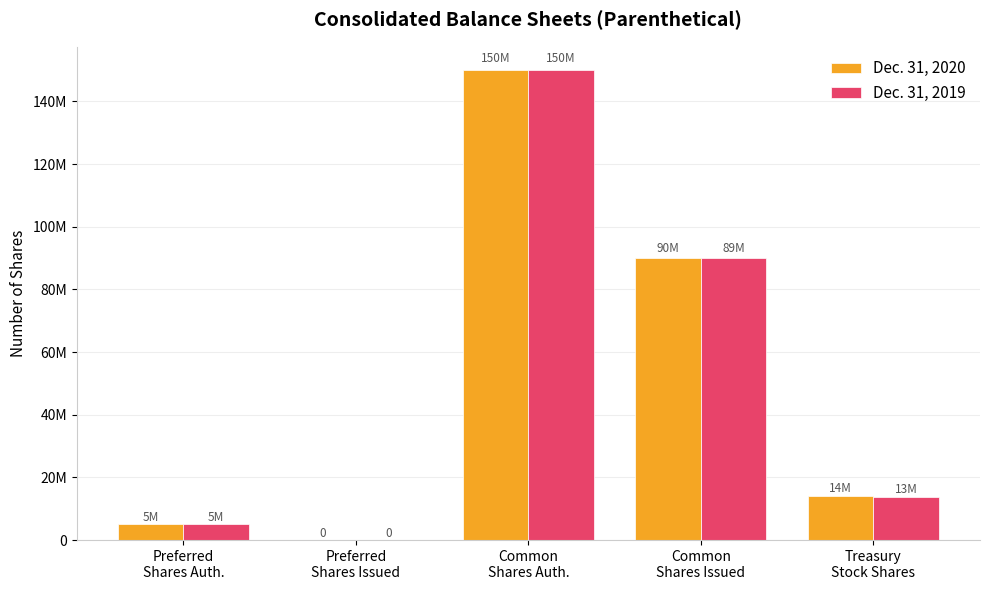

At Common
Shares Issued, list the series in order from largest to smallest.

Dec. 31, 2020, Dec. 31, 2019